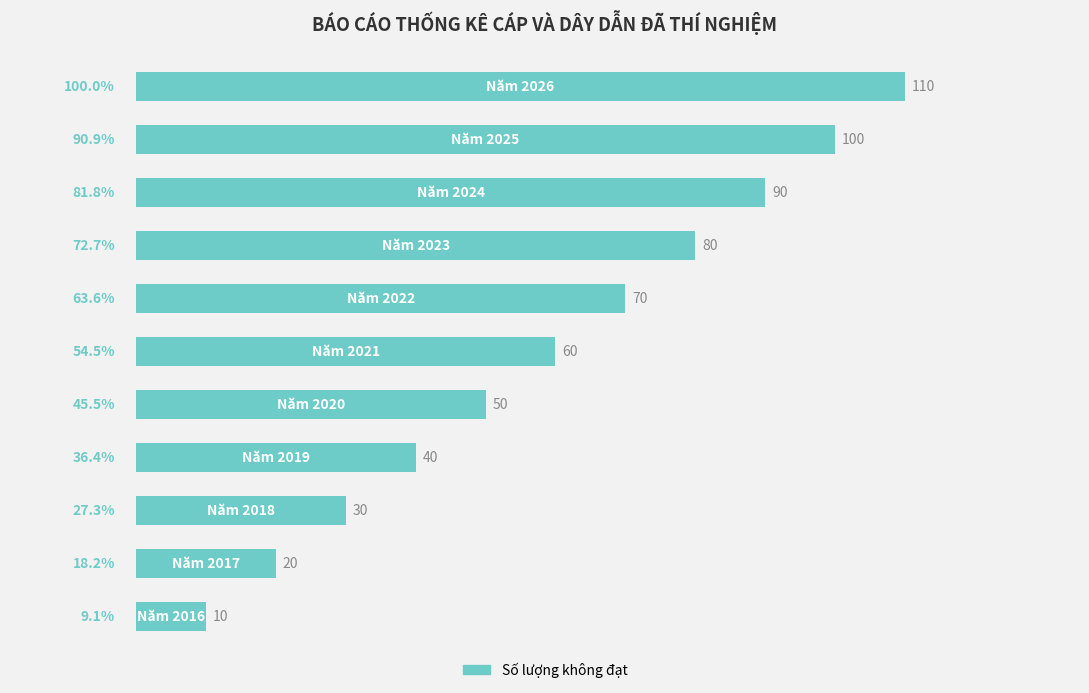

How many values are between 30 and 90?

7